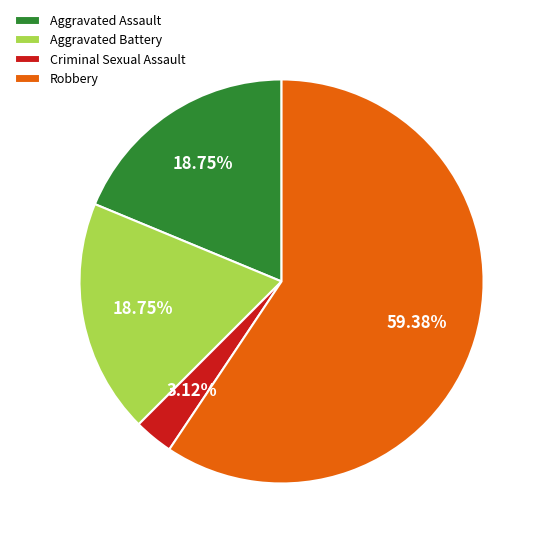

Which slice is the largest?

Robbery